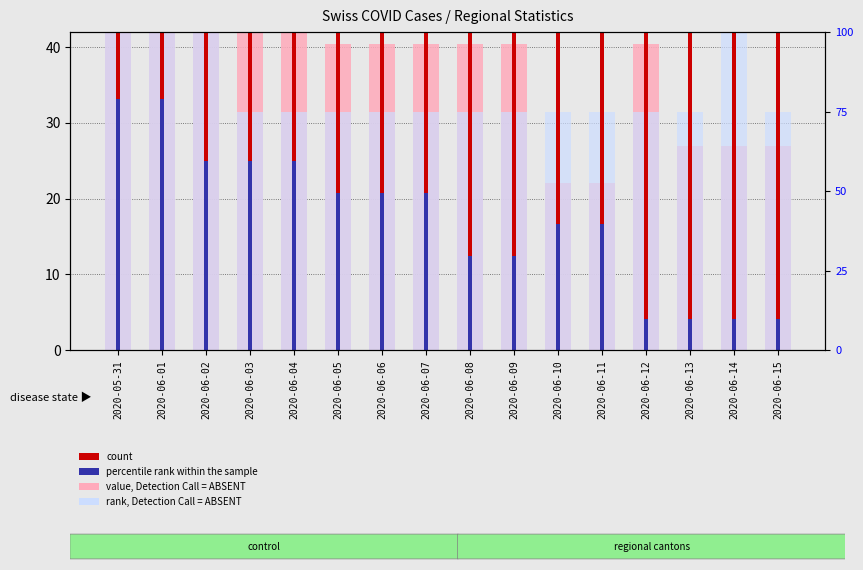

How many values in the value, Detection Call = ABSENT series are below 40?

5